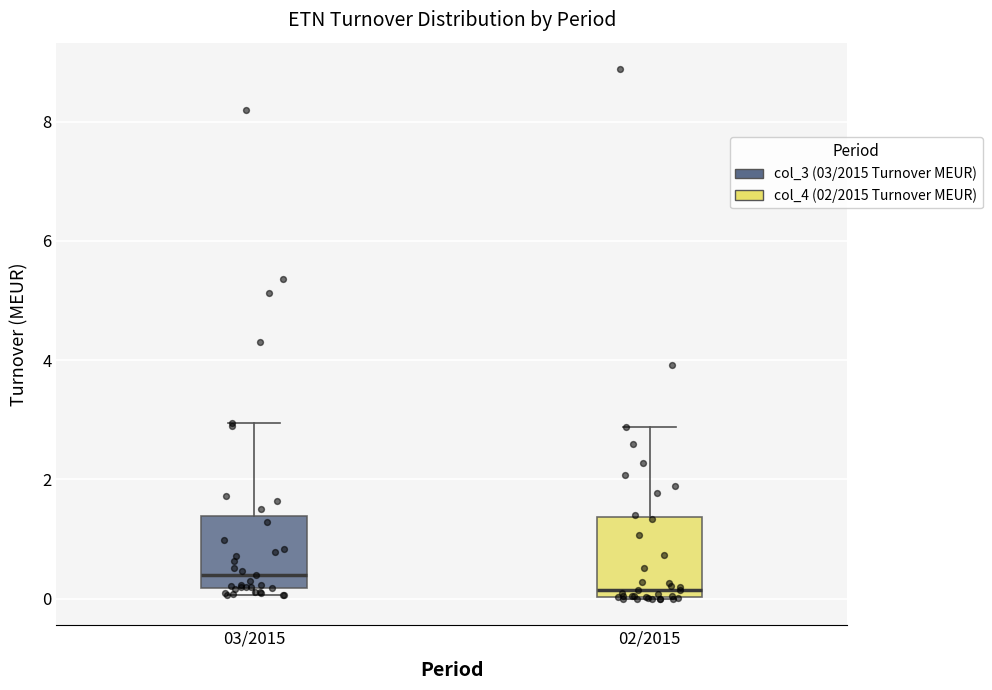

Which box has the lowest median line?

02/2015